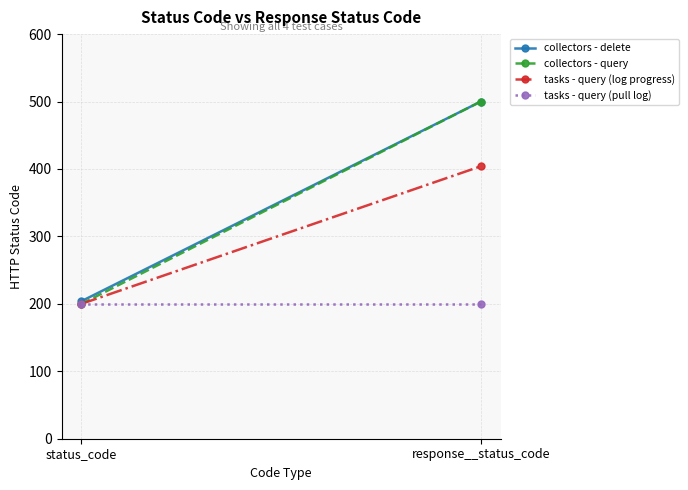

What are all the series names shown in the legend?

collectors - delete, collectors - query, tasks - query (log progress), tasks - query (pull log)